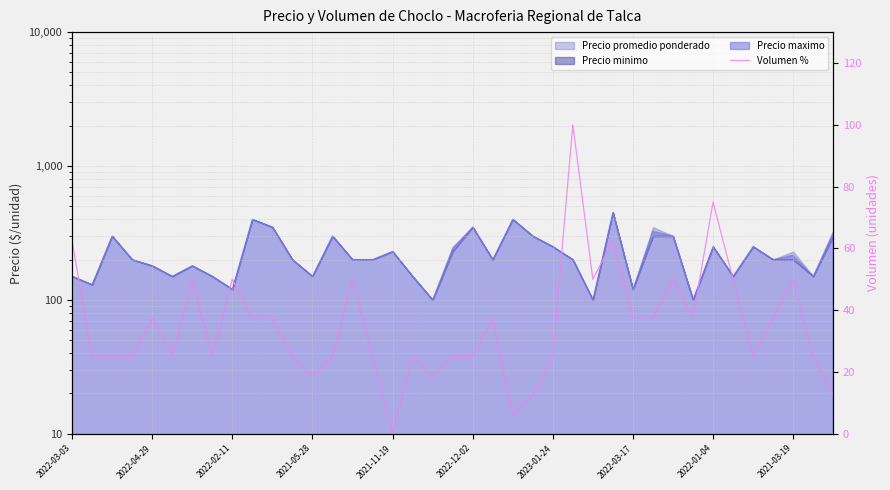

How many lines are shown in the chart?

1